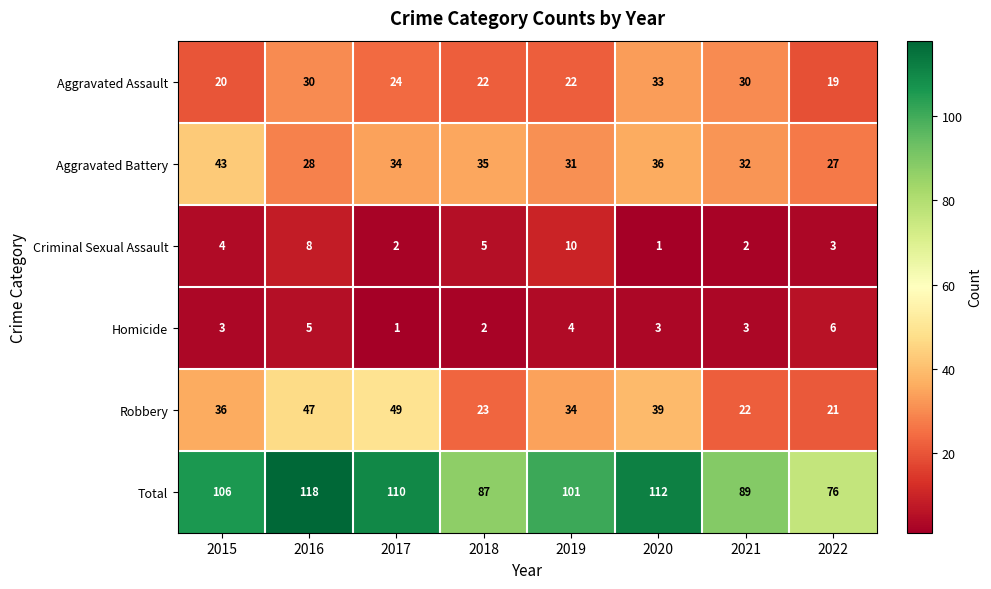

Which series changed the most between 2015 and 2020?

Aggravated Assault